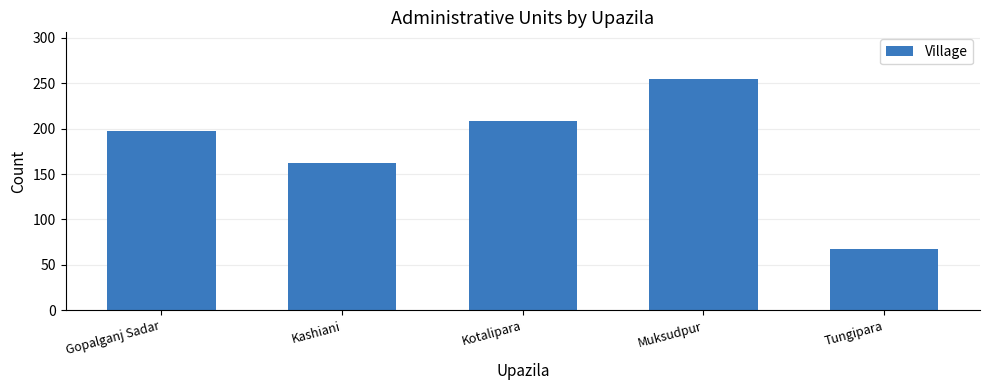

Reading left to right, transcribe all the data shown in this chart.

Gopalganj Sadar=197	Kashiani=162	Kotalipara=208	Muksudpur=255	Tungipara=67